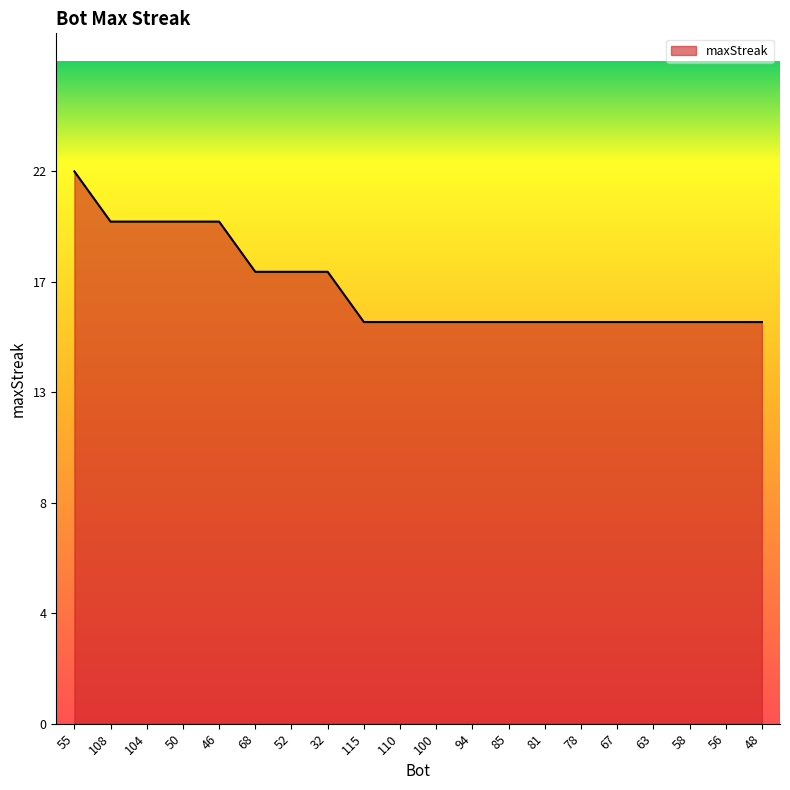

Is this an area chart (filled region under the line)?

Yes